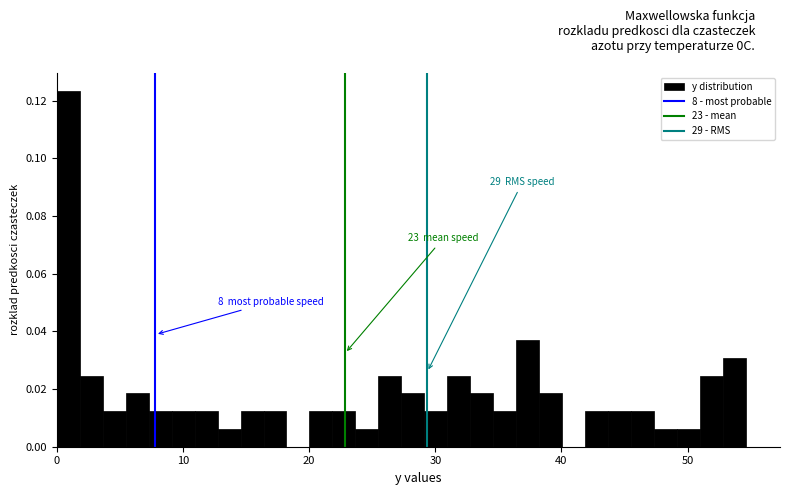

Around what value on the x-axis is the tallest bar? Give the approximate position of its centre, as read against the axis.

1